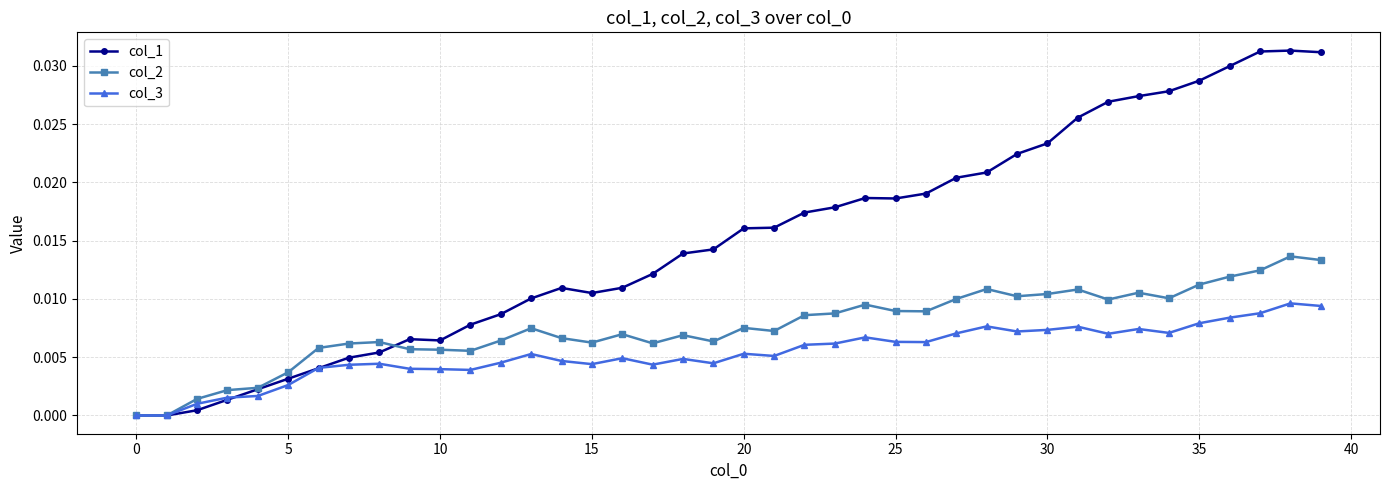

True or false: col_2 and col_1 intersect in this chart.

True